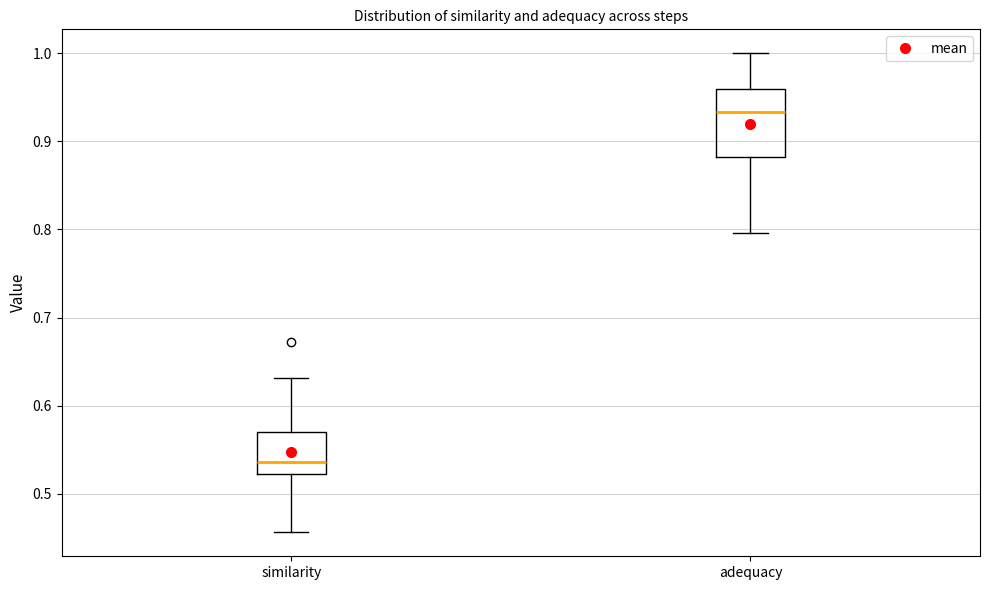

Where is the lower edge of the box for similarity on the y-axis? The values are not printed on the chart, so give them approximately, as read against the axis.

0.52